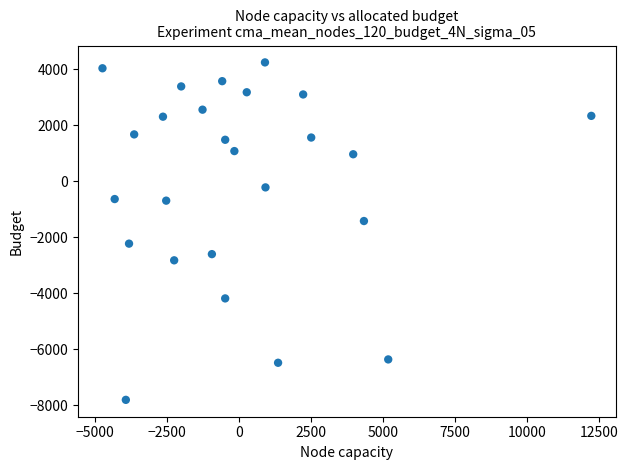

What is the range of X values (max minus min)?

16963.3